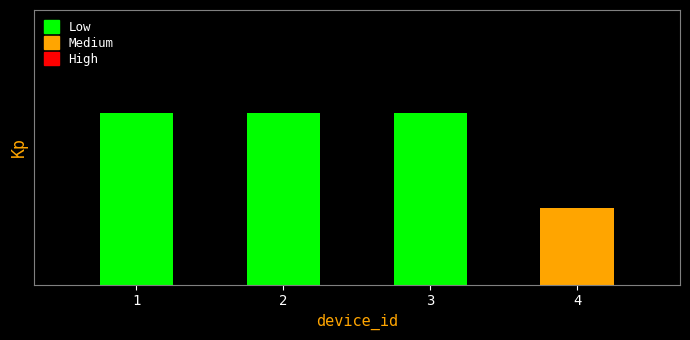

What is the value of the 2nd bar from the left?

9